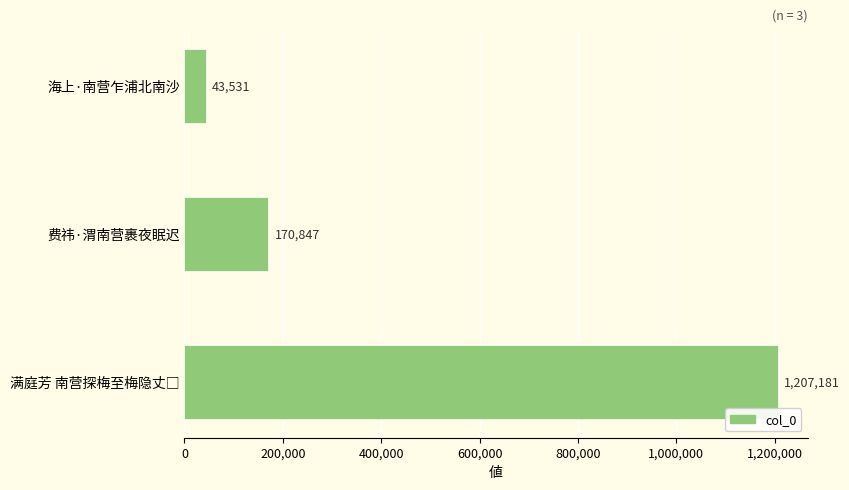

What is the minimum value shown in the chart?

43531